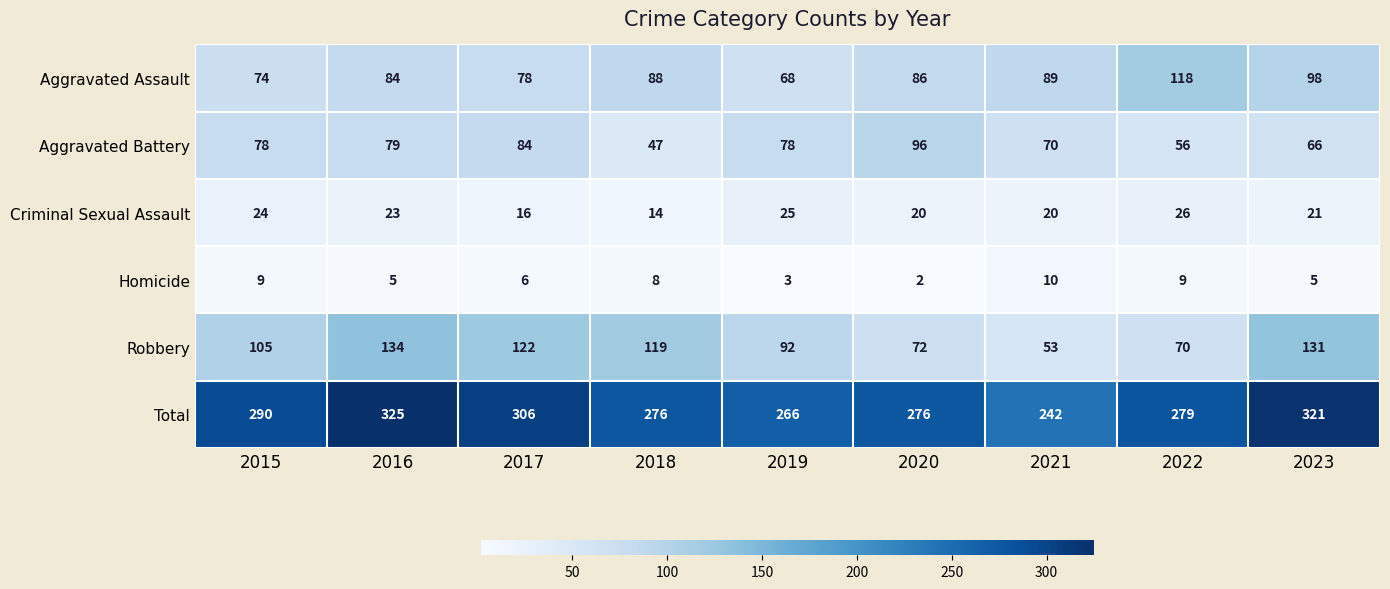

What is the difference between the highest and lowest values at 2015?

281